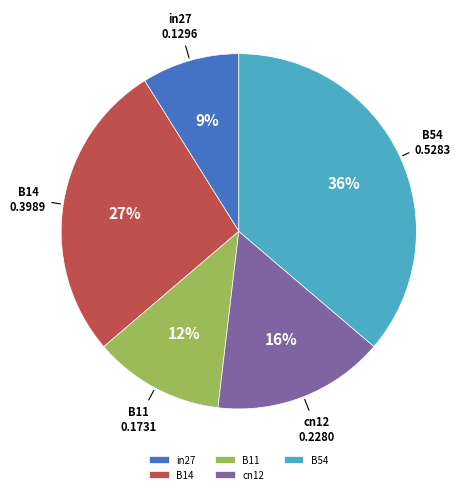

How many slices are in this pie chart?

5